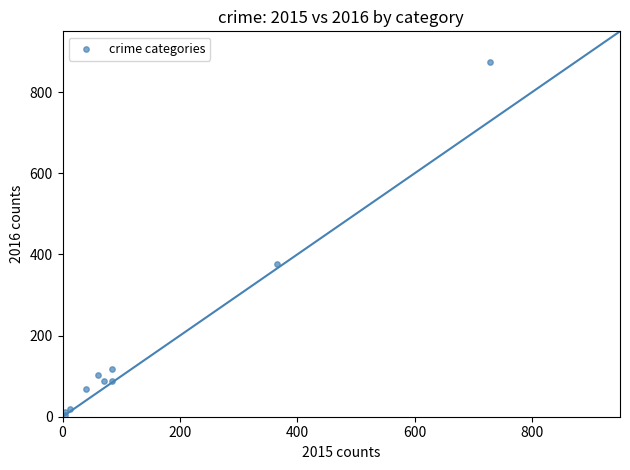

What Y value in the scatter plot is closest to 439?

376